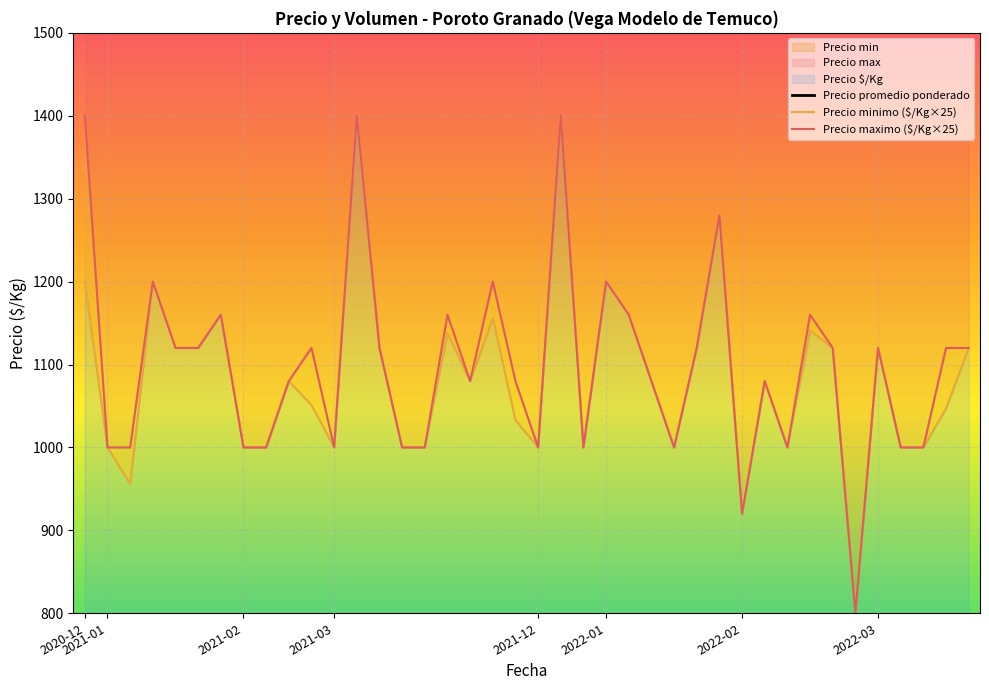

What is the sum of all Precio minimo ($/Kg×25) values?

43402.0